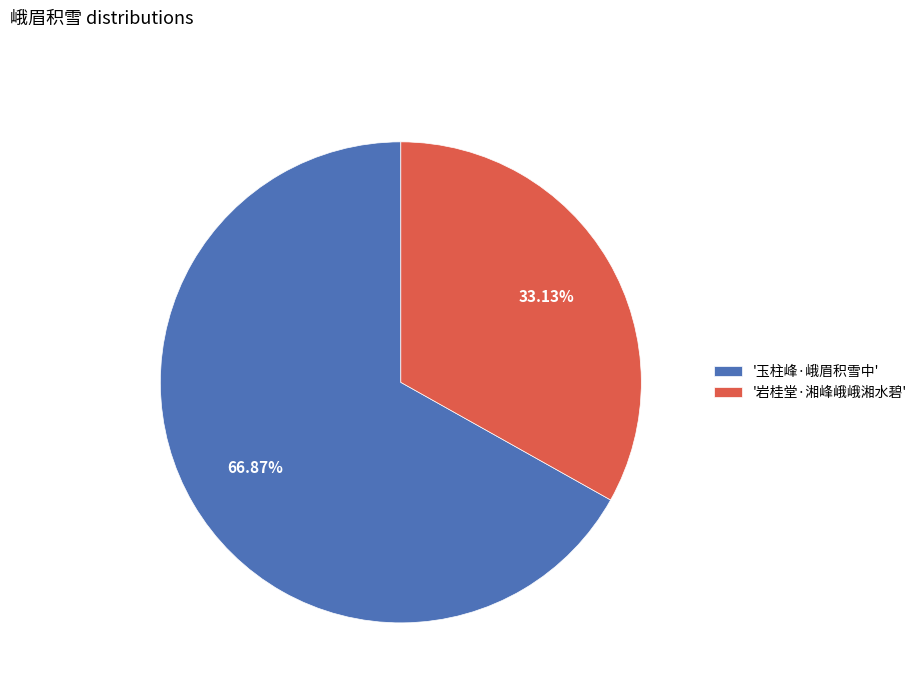

Which slice is the smallest?

'岩桂堂·湘峰峨峨湘水碧'